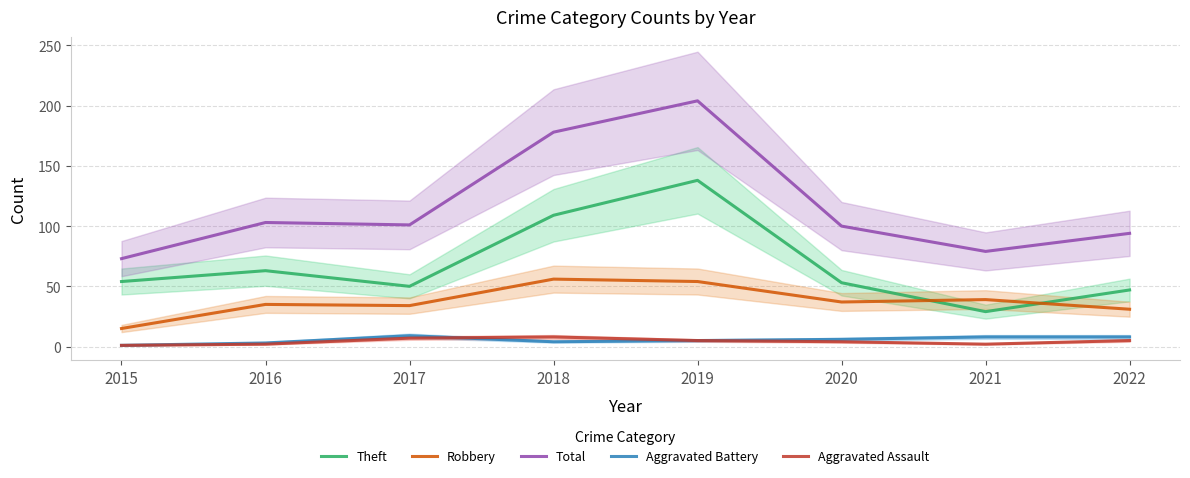

True or false: Theft and Aggravated Assault cross at least once.

False